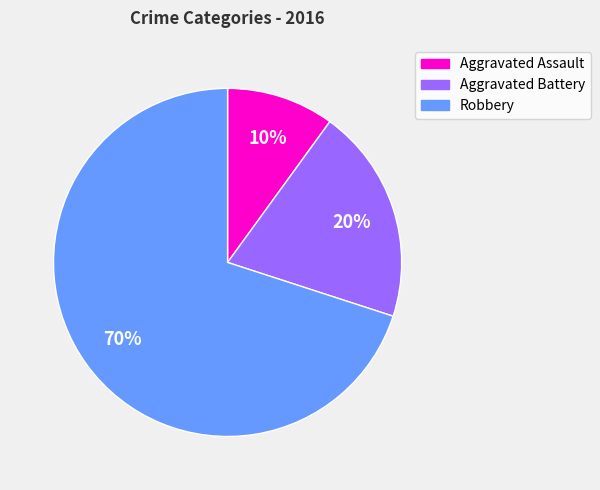

To the nearest percent, what is the difference between the largest and smallest slice percentages?

60%